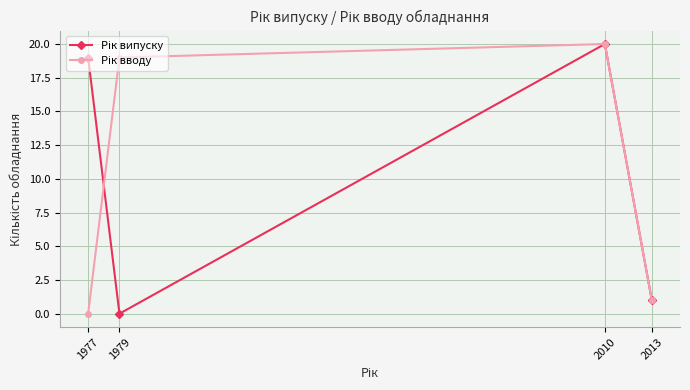

What is the spread (max minus min) of values at 1979?

19